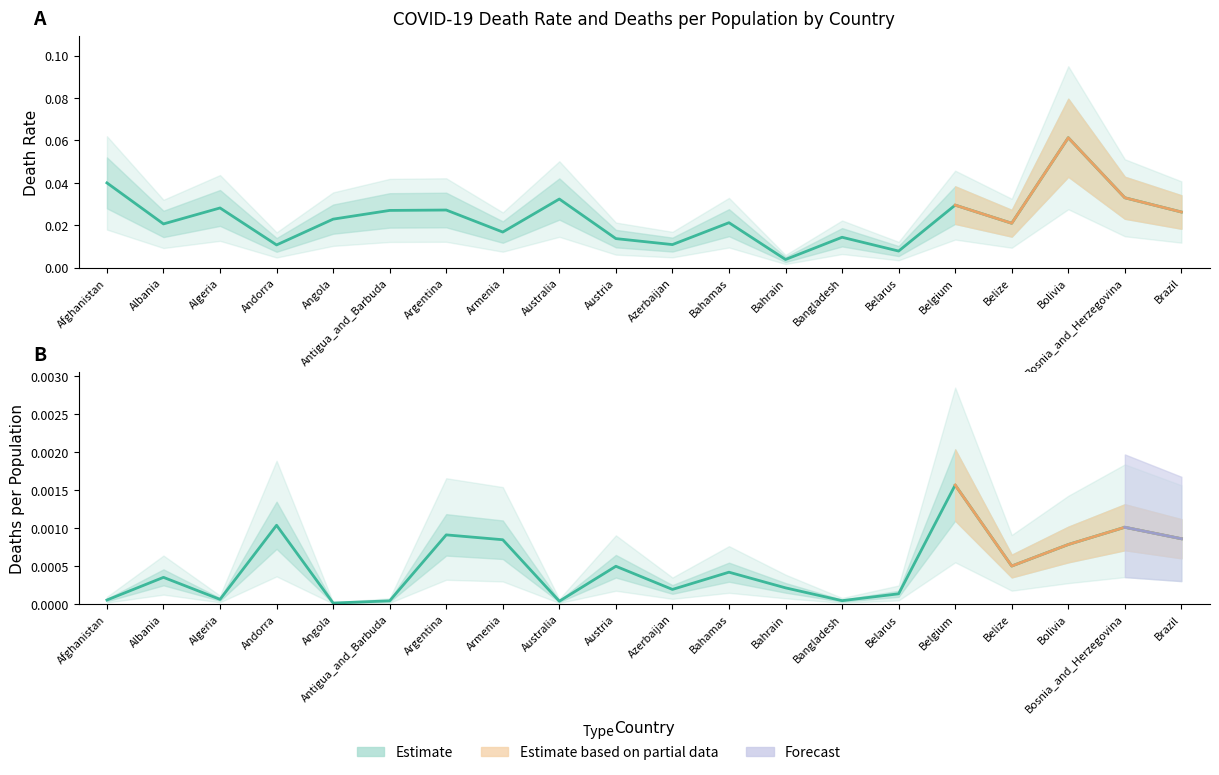

List the series in order of their overall mean, highest first.

death_rate, deaths_per_pop